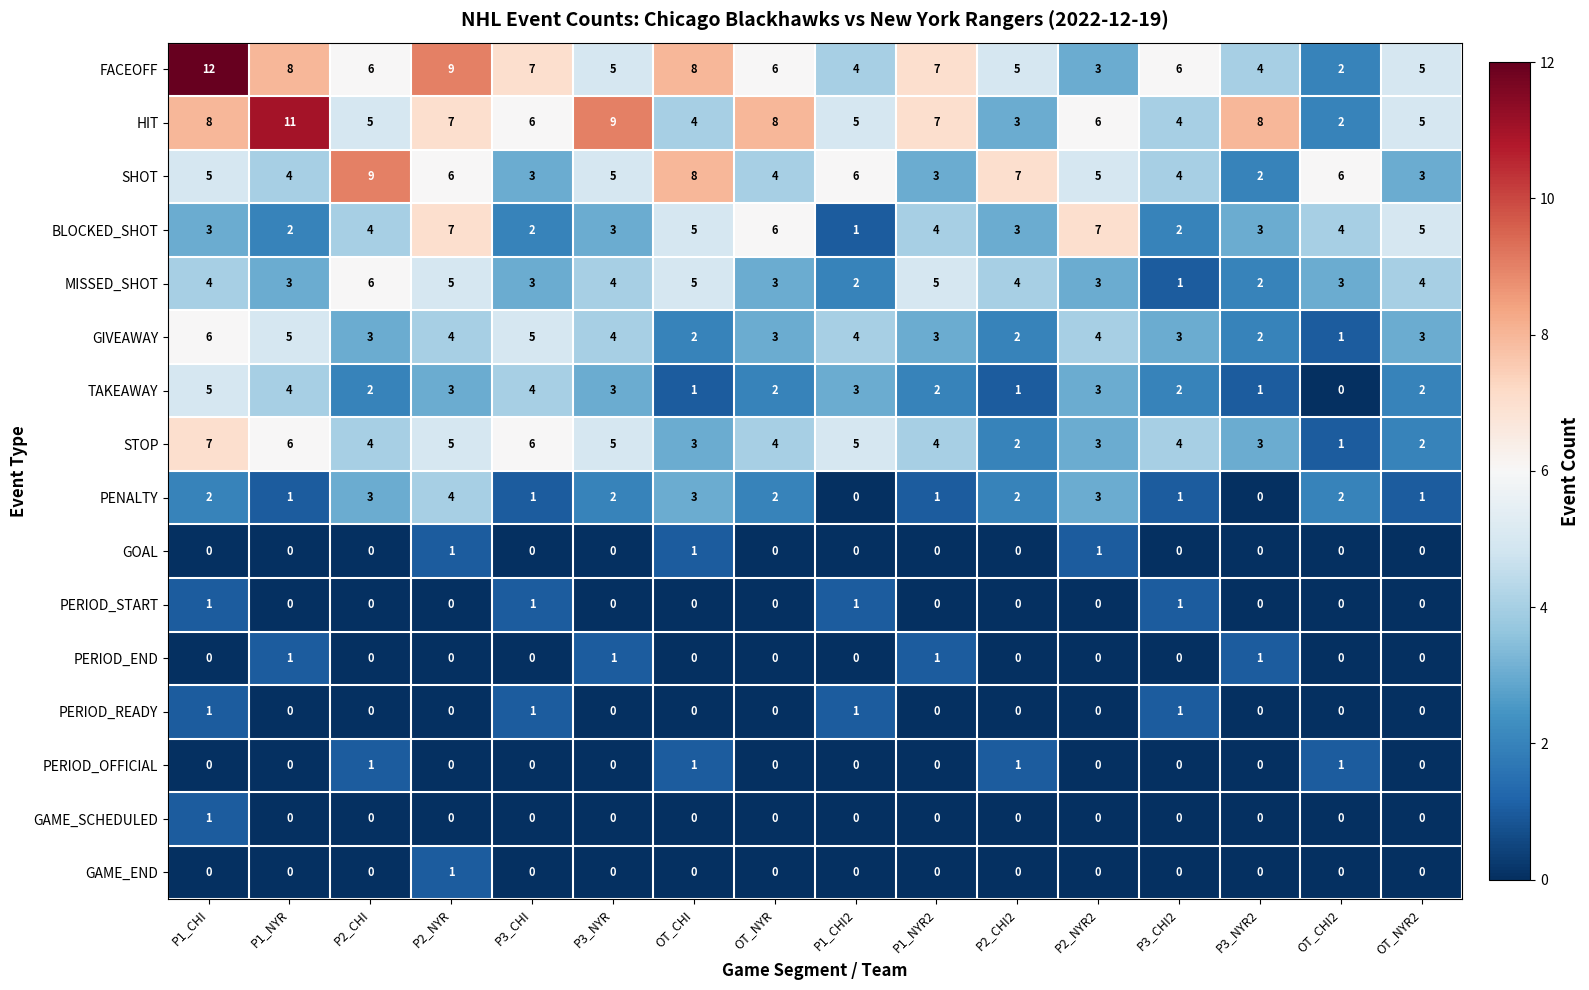

What is the maximum value shown in the chart?

12